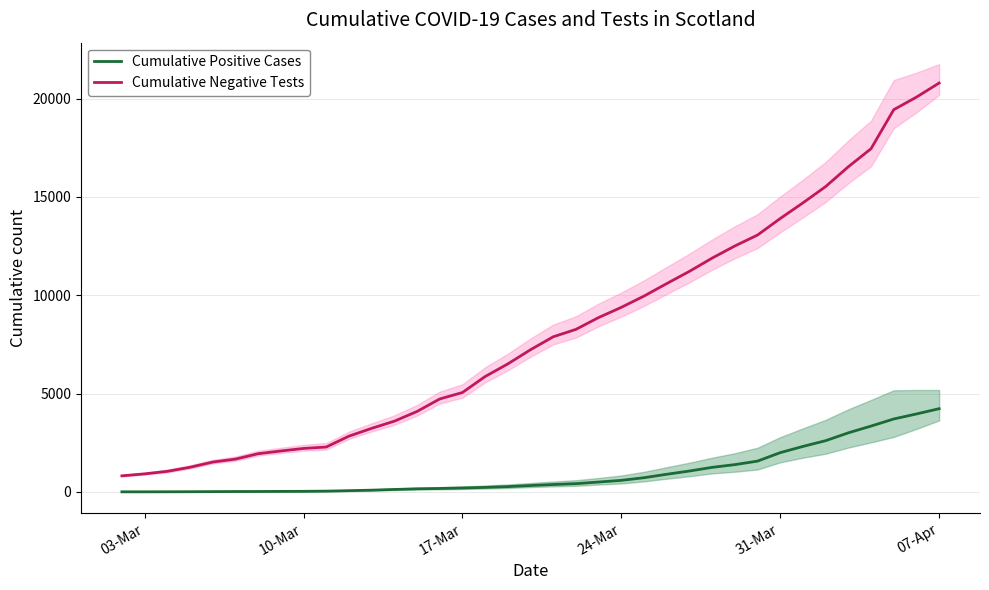

What is the greatest value displayed?

20793